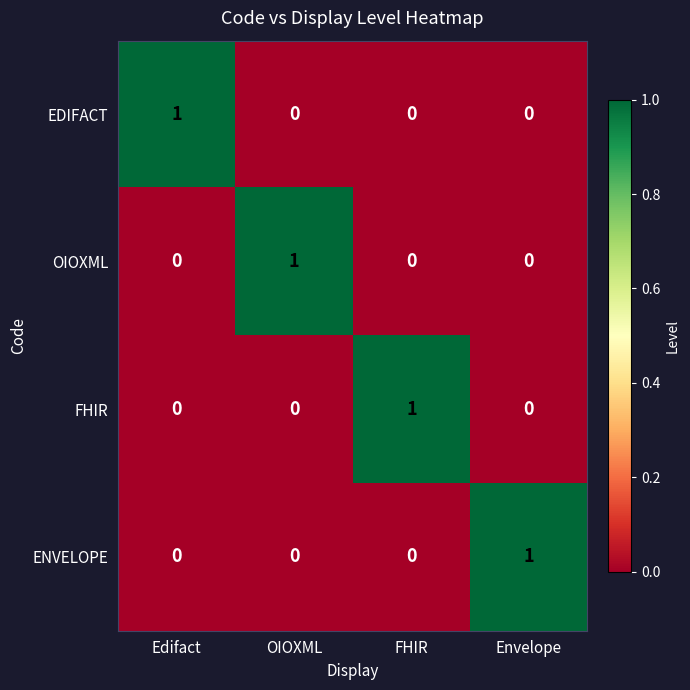

At which label does OIOXML reach its peak?

OIOXML